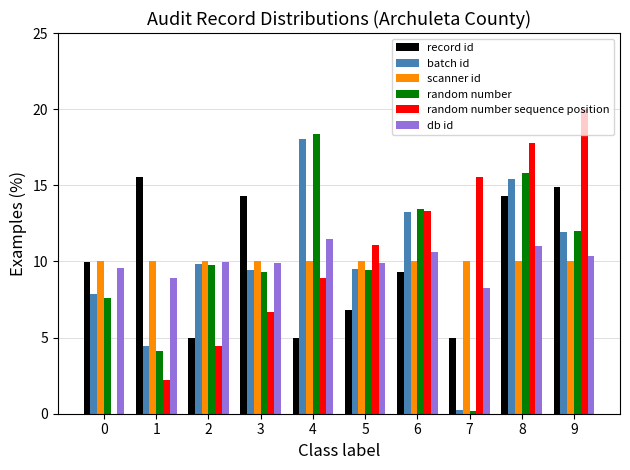

Between 3 and 8, which series saw the biggest shift?

random number sequence position